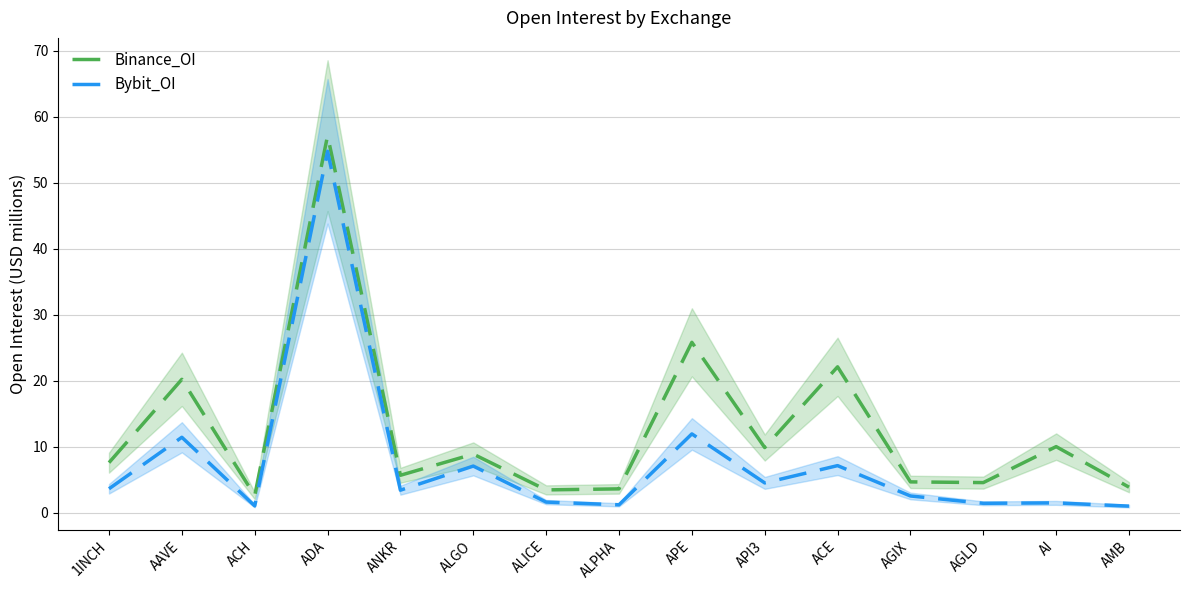

What is the minimum value for Bybit_OI?

1.0